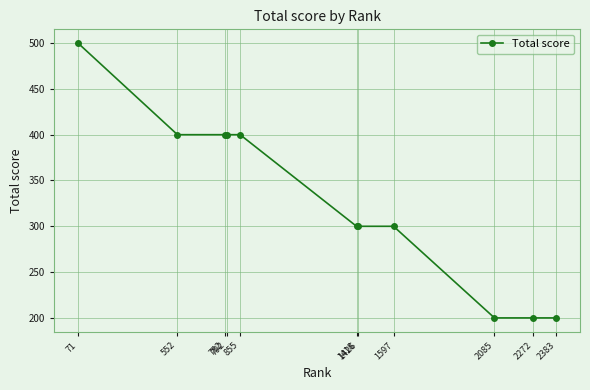

What is the value of the 3rd point from the left?

400